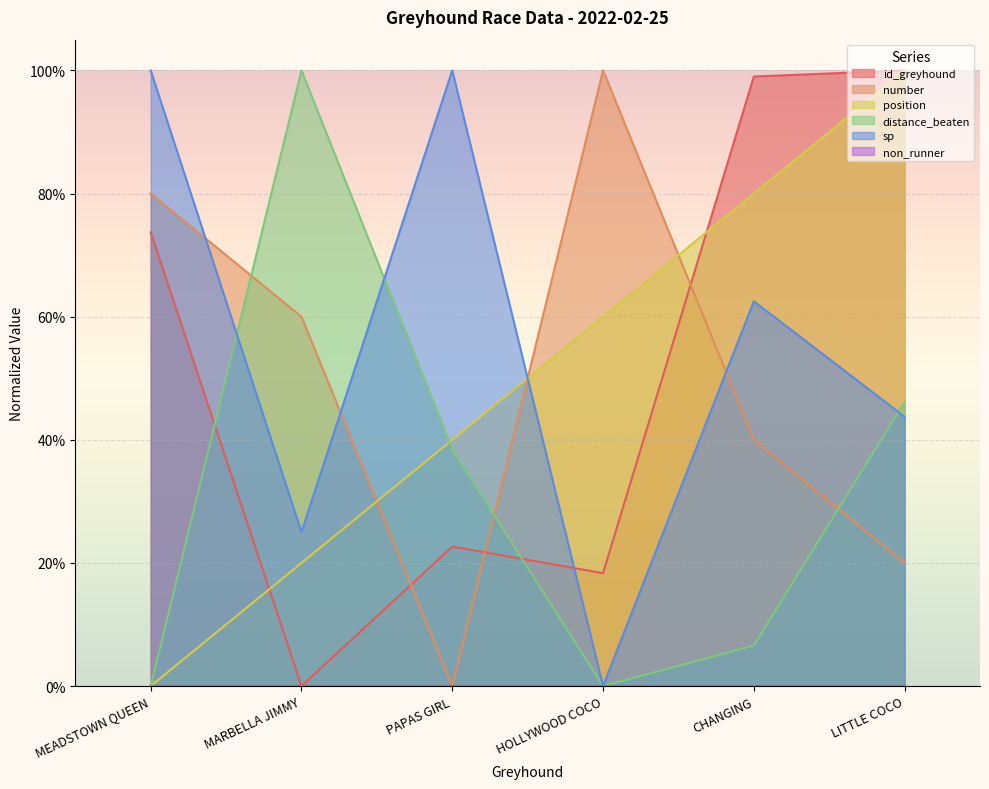

Which series ends up on top after the final intersection of position and number?

position